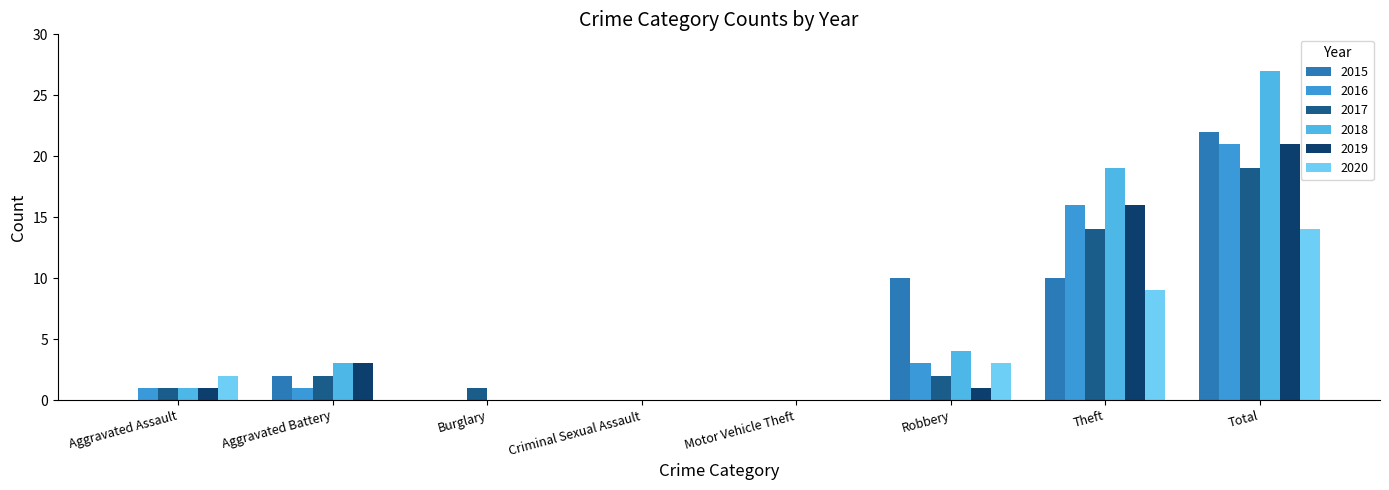

How many data points does each series have?

8